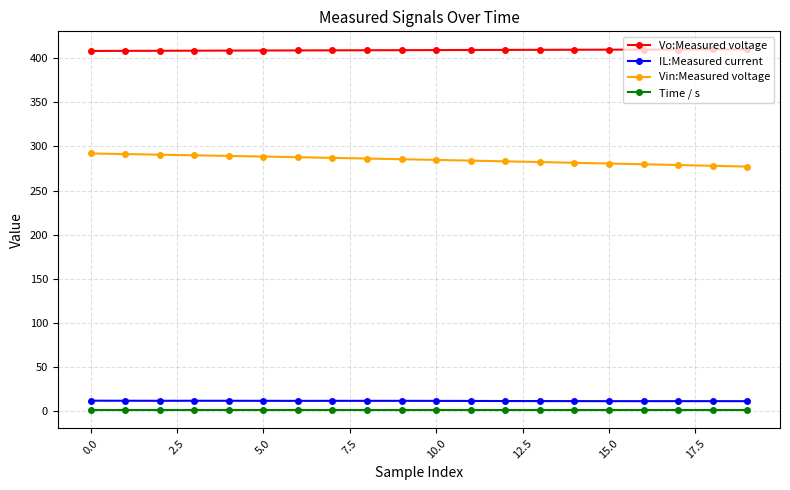

Which series has the largest total across all categories?

Vo:Measured voltage